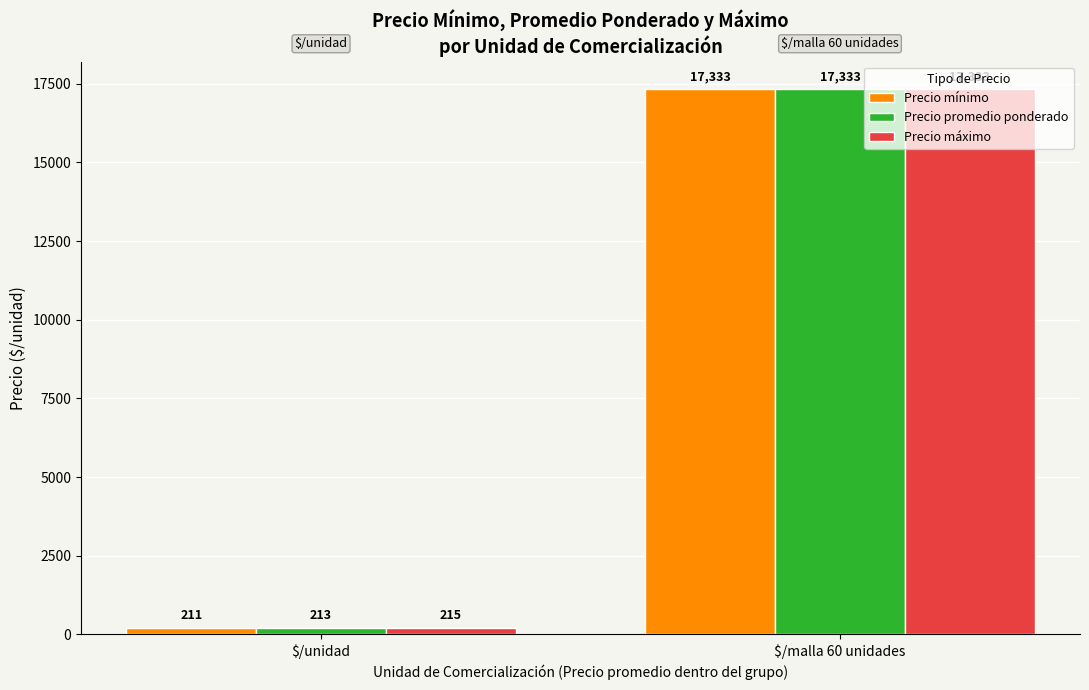

How many bars are there in each group?

3